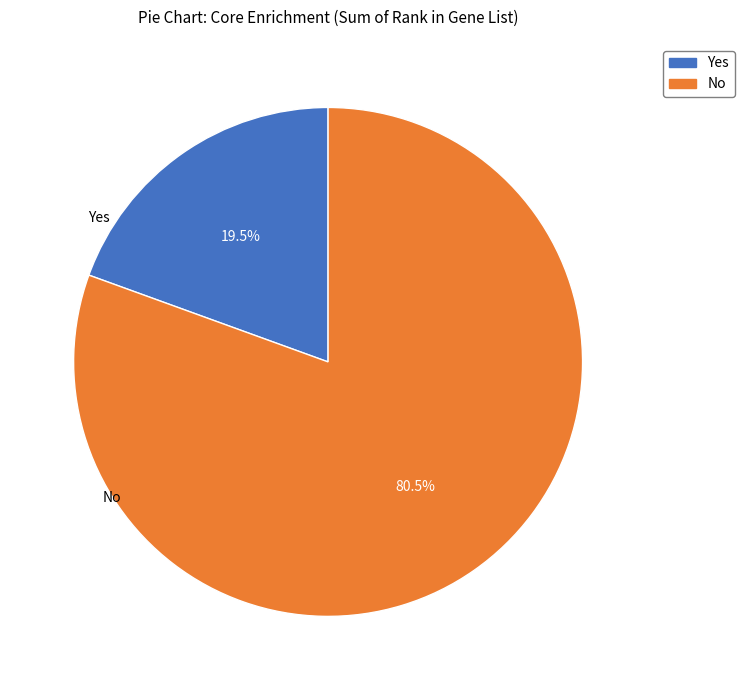

Combined, do No and Yes account for over 50%?

Yes